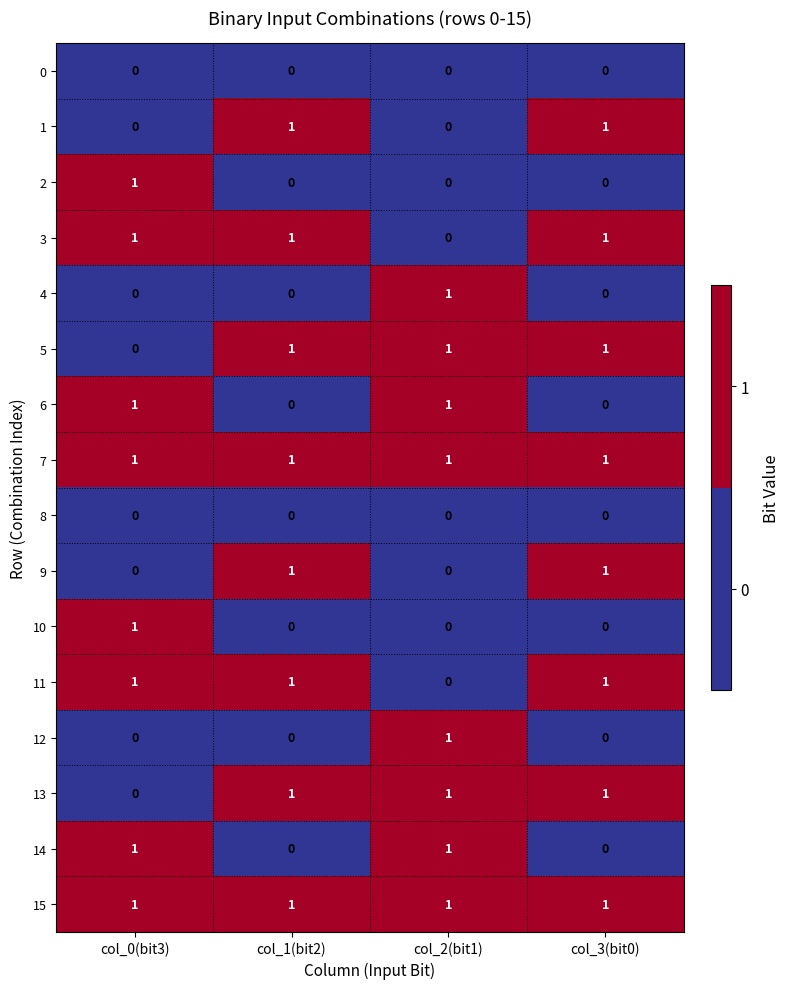

Is the value of 11 at col_1(bit2) greater than the value of 8 at col_2(bit1)?

Yes